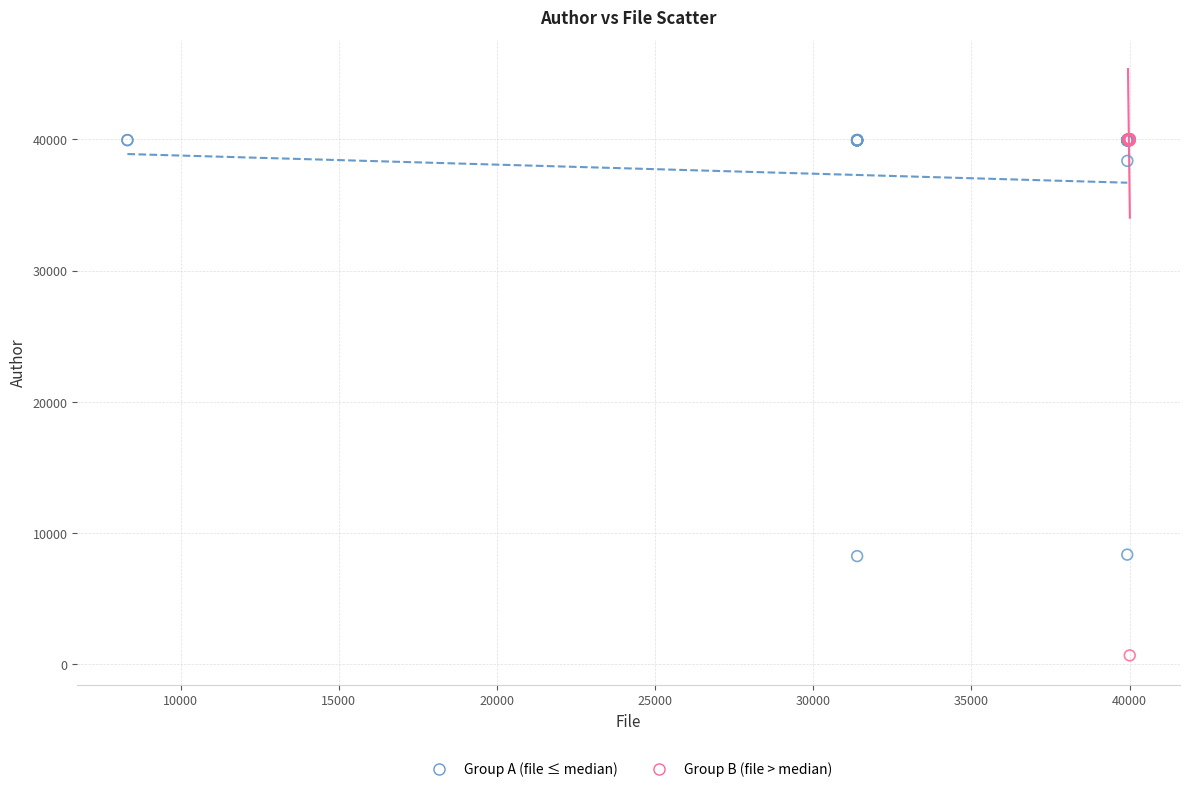

Which series contains the lowest Y value?

Group B (file > median)